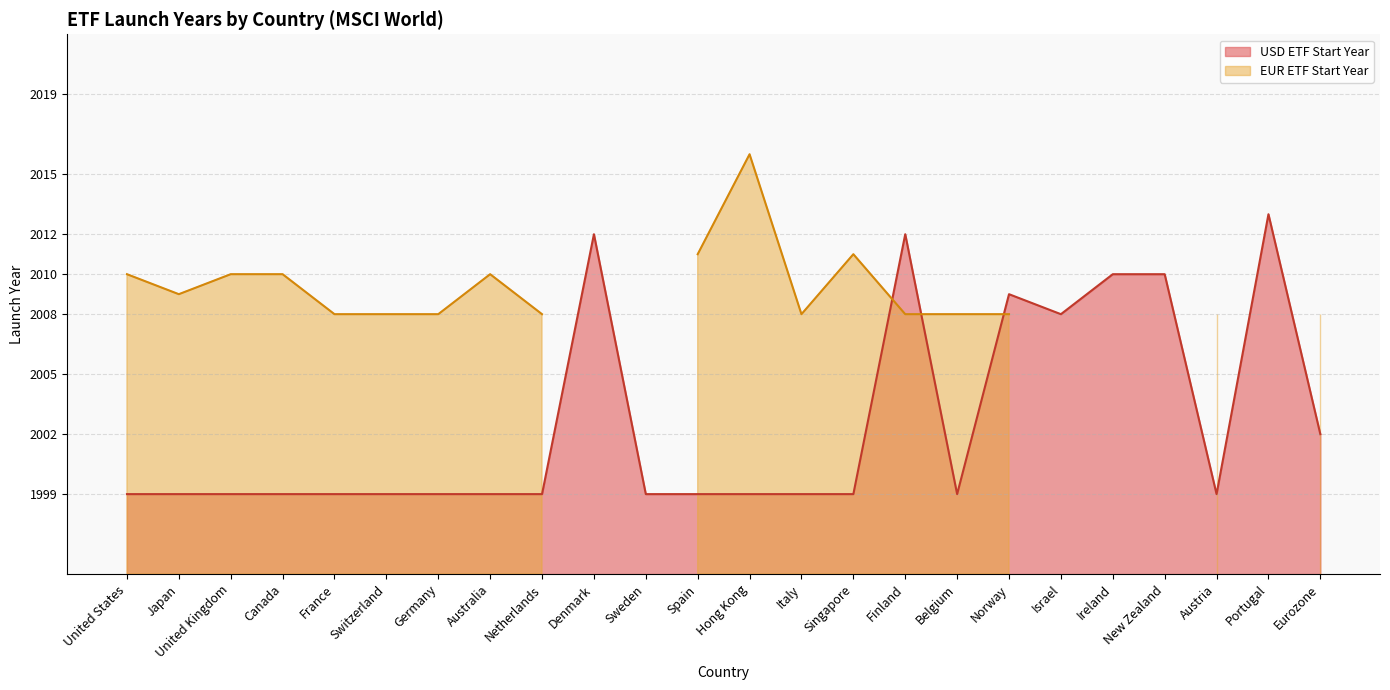

What is the difference between the maximum and second lowest values?

14